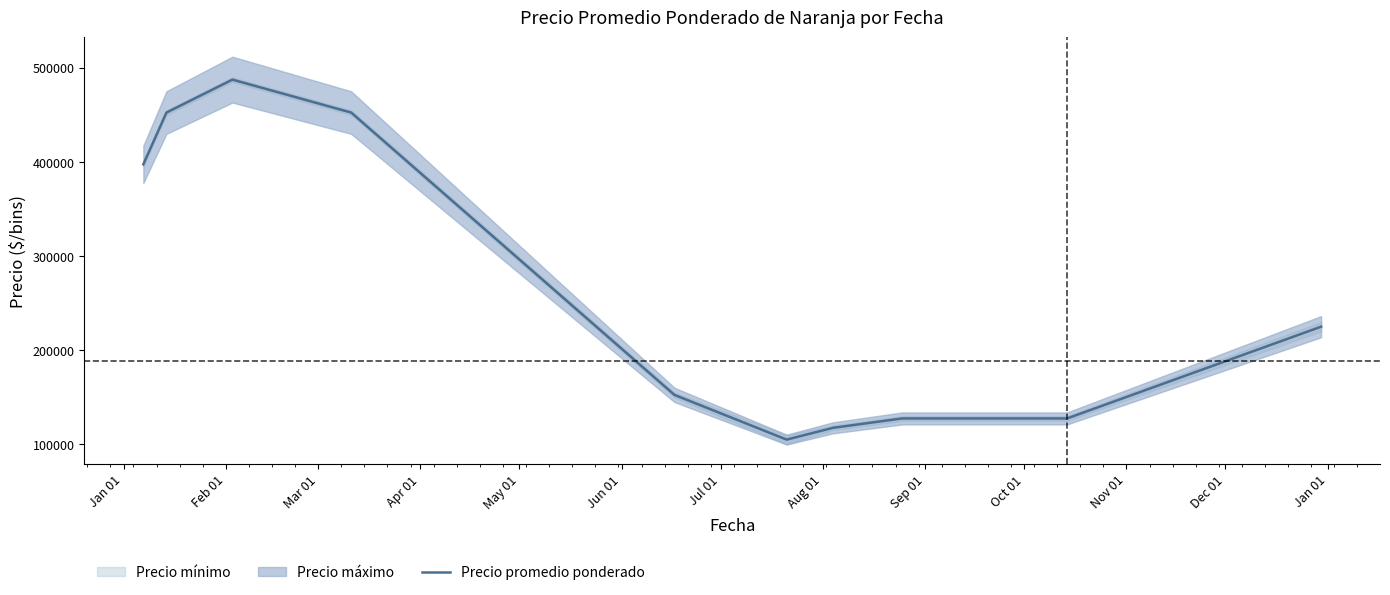

What is the sum of all values?

2645000